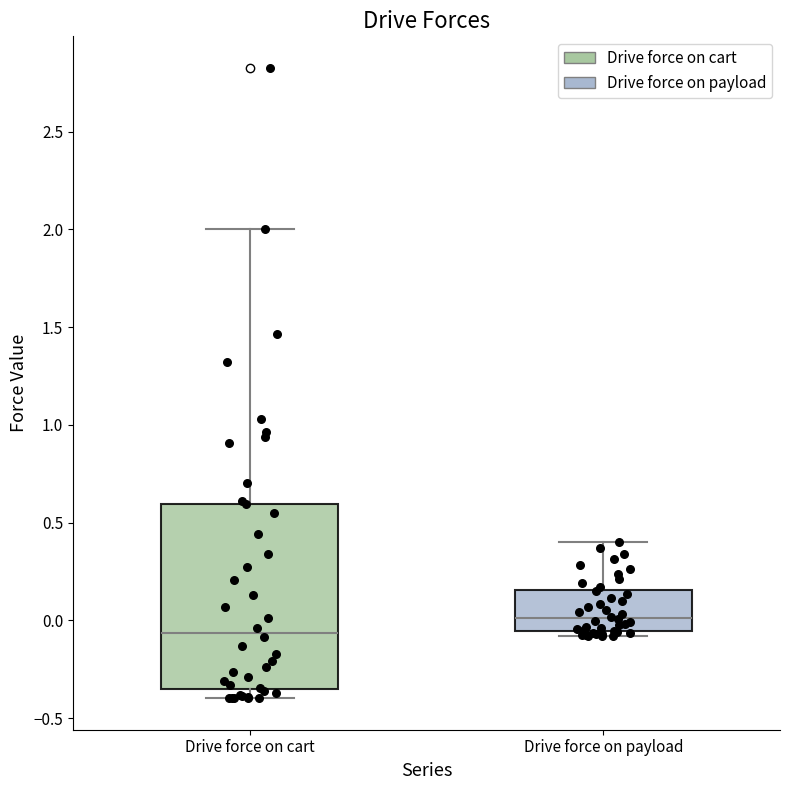

Where does the upper whisker of the box for Drive force on payload end on the y-axis? The values are not printed on the chart, so give them approximately, as read against the axis.

0.40